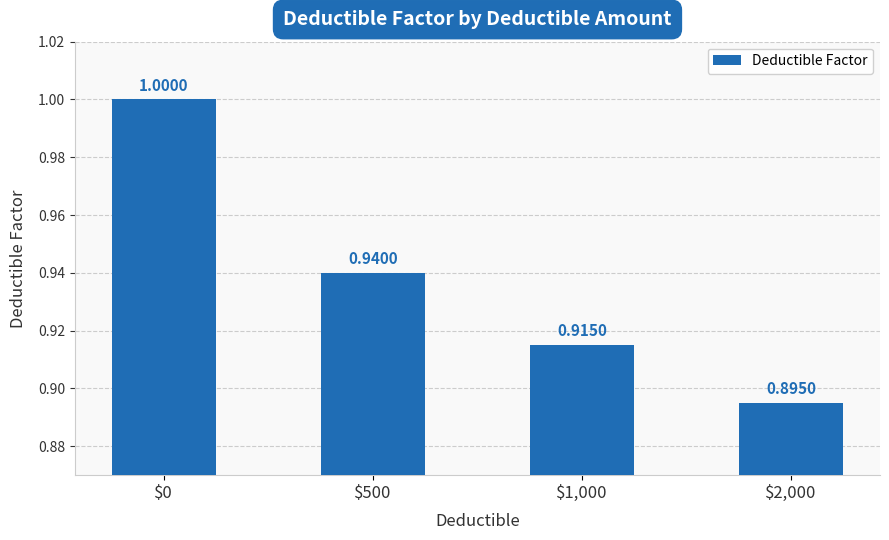

True or false: the data shows 0.9 at $1,000.

True